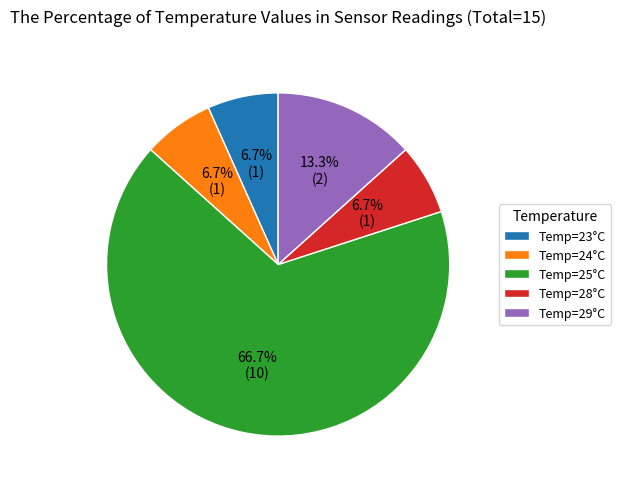

Between Temp=25°C and Temp=23°C, which is larger?

Temp=25°C